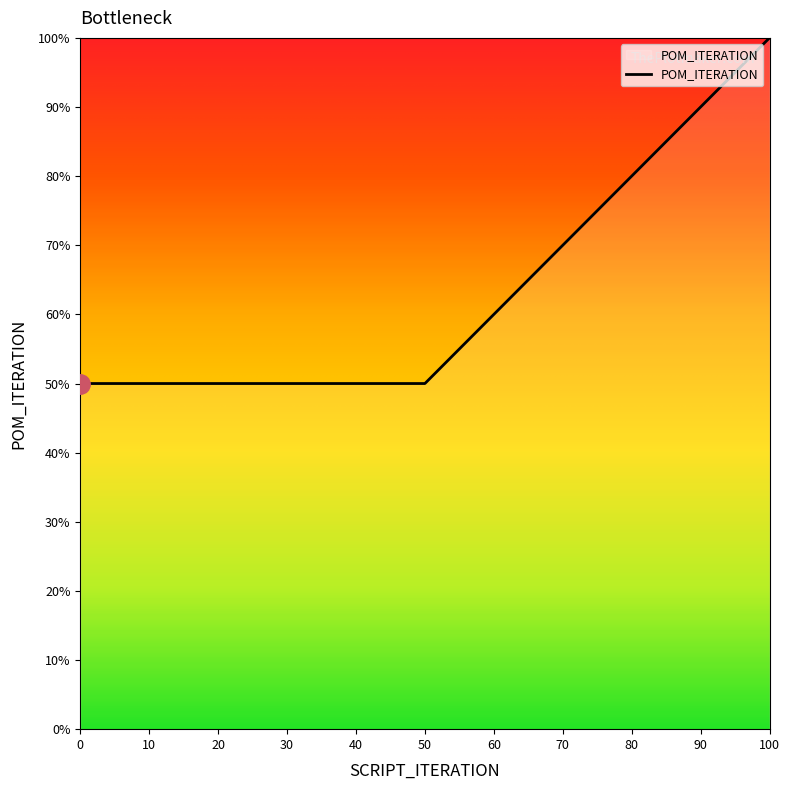

At which category does the chart reach its peak across all series?

100